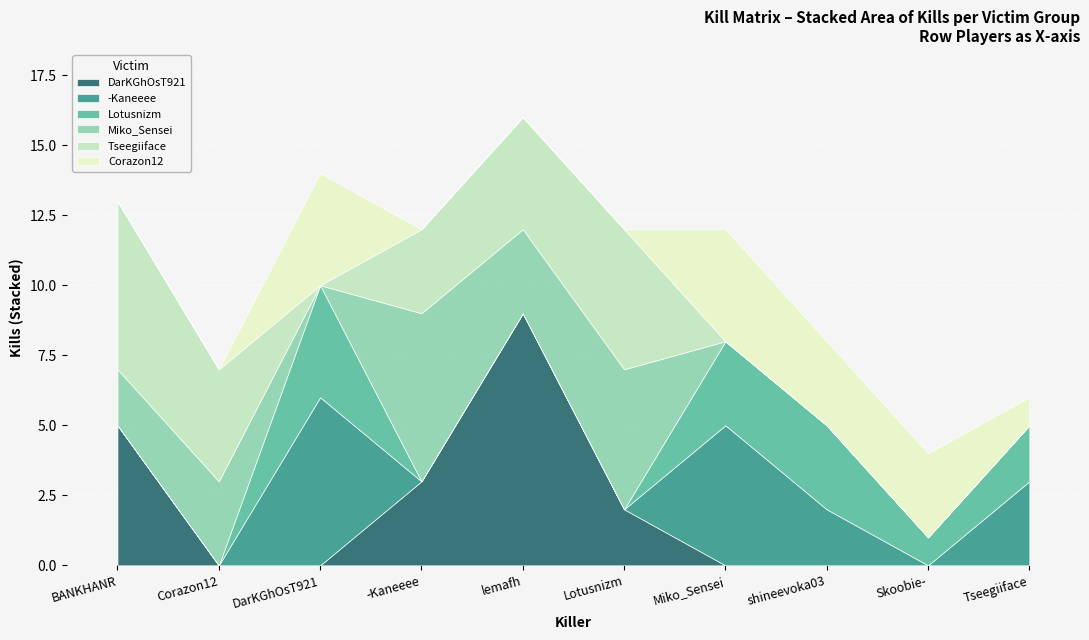

The value of Lotusnizm at Skoobie- is 1. True or false?

True